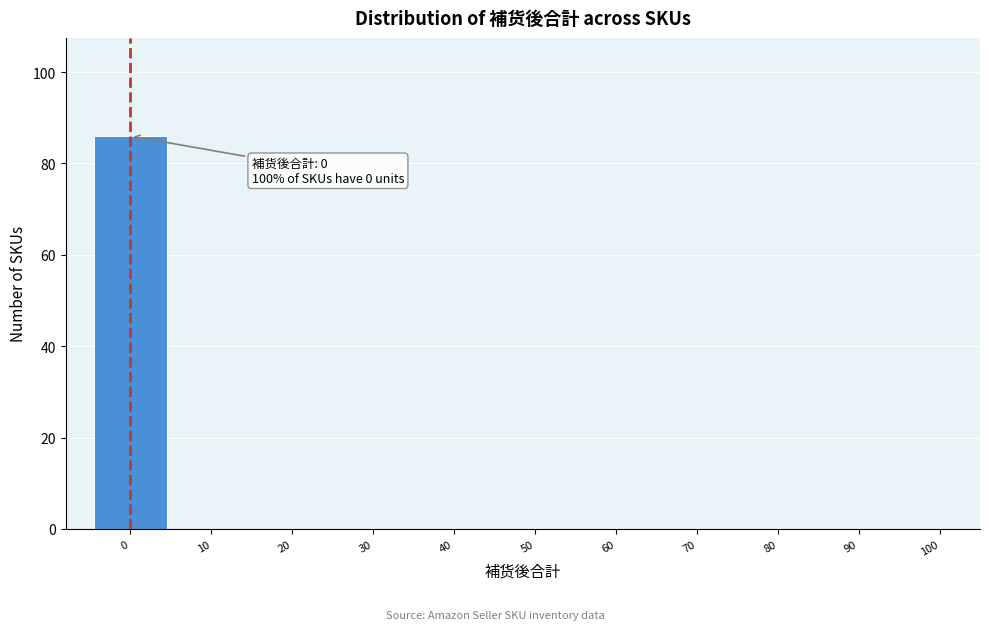

Which range on the x-axis has the tallest bar?

-5 to 5